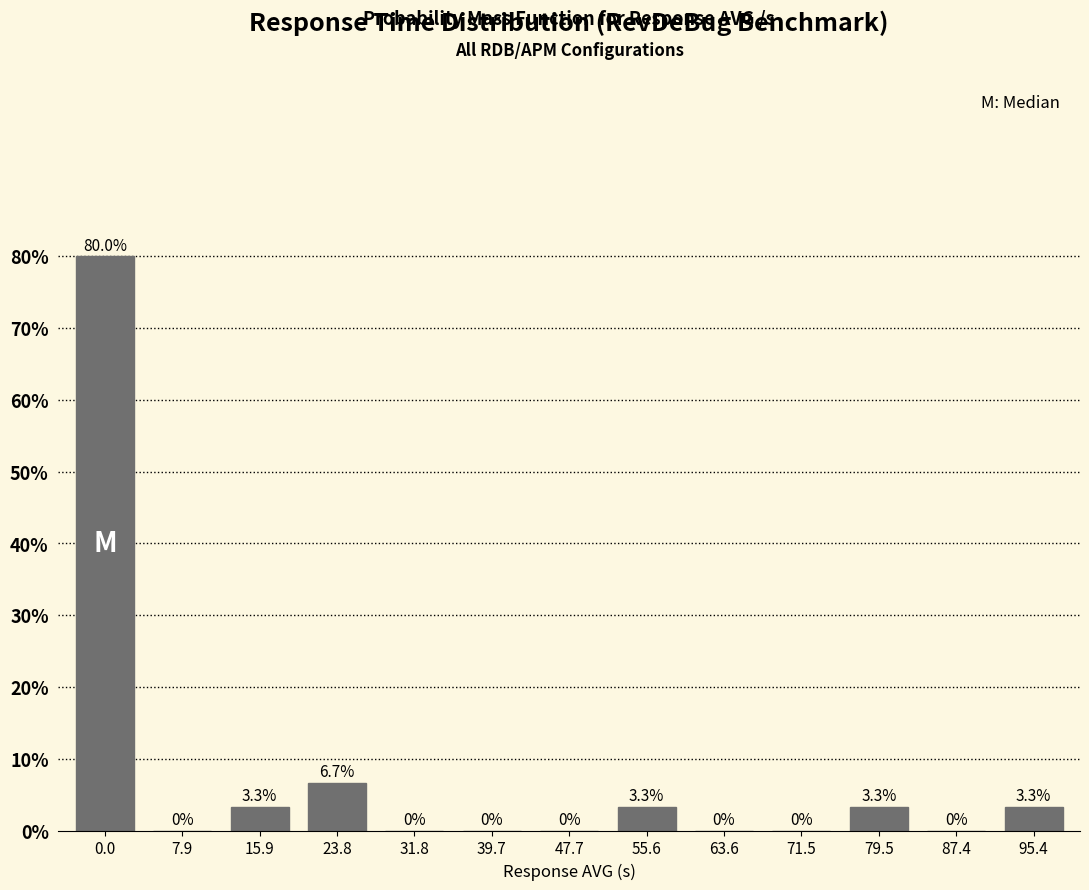

Reading left to right, transcribe all the data shown in this chart.

0.0=80.0	7.9=0.0	15.9=3.3	23.8=6.7	31.8=0.0	39.7=0.0	47.7=0.0	55.6=3.3	63.6=0.0	71.5=0.0	79.5=3.3	87.4=0.0	95.4=3.3